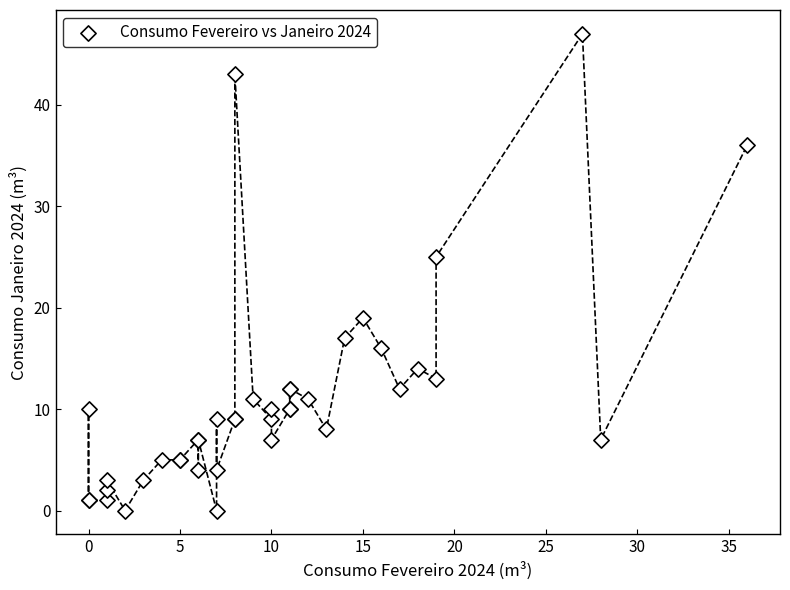

What Y value in the scatter plot is closest to 23?

25